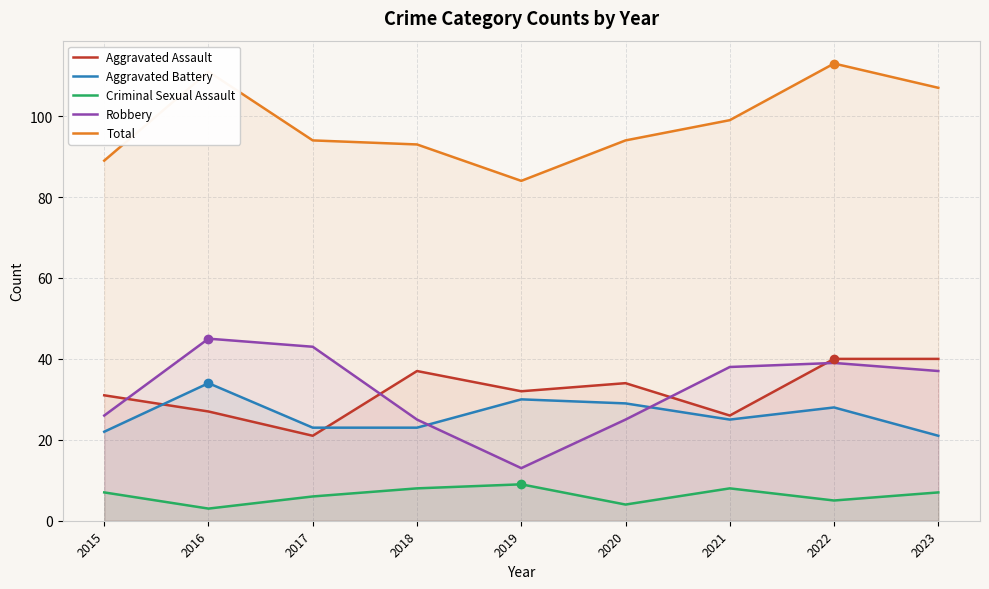

How many lines are shown in the chart?

5